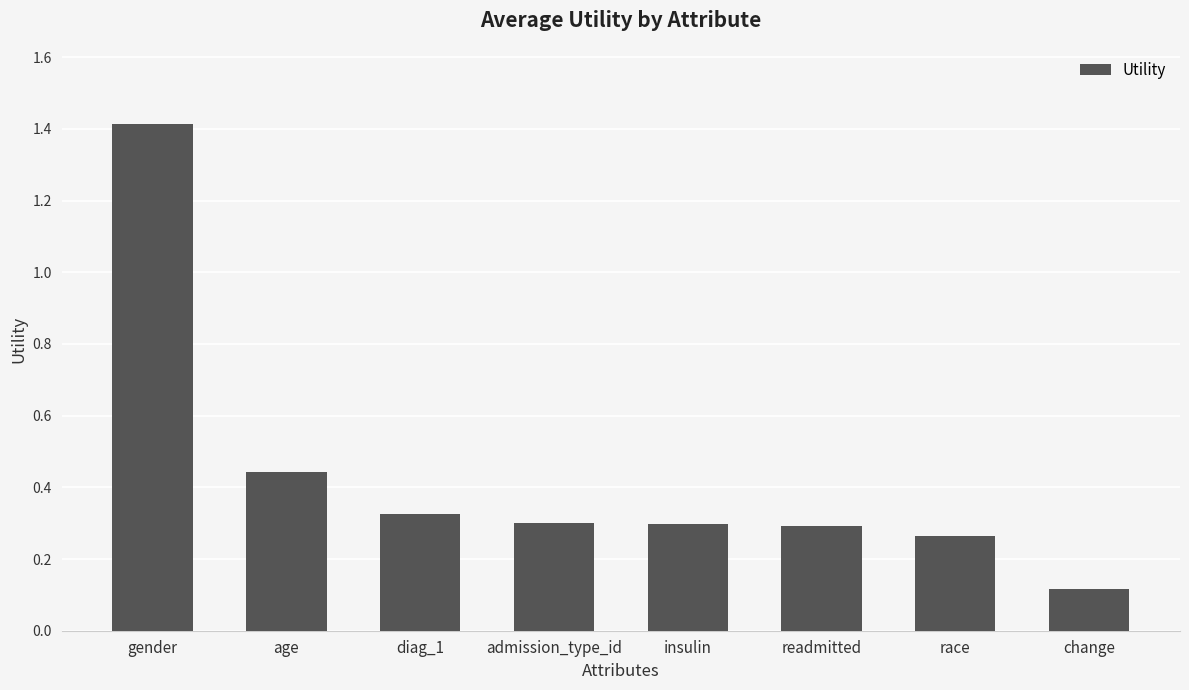

At which label is the value closest to 0?

change